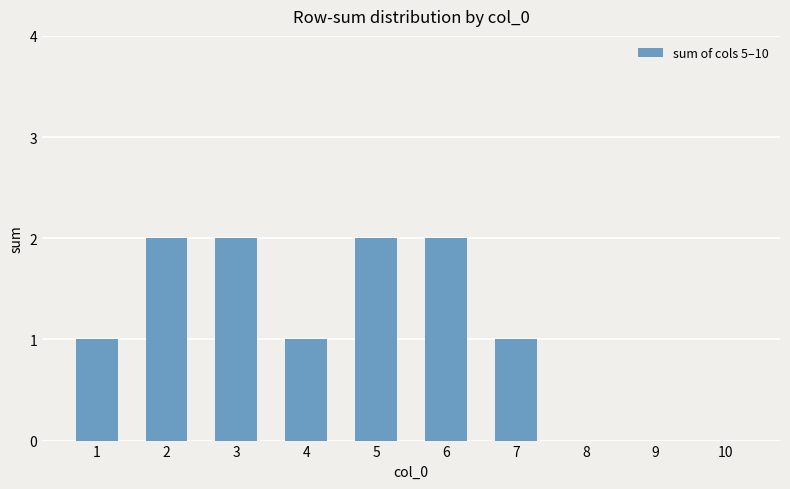

Count the values in the range 0 to 2.

10